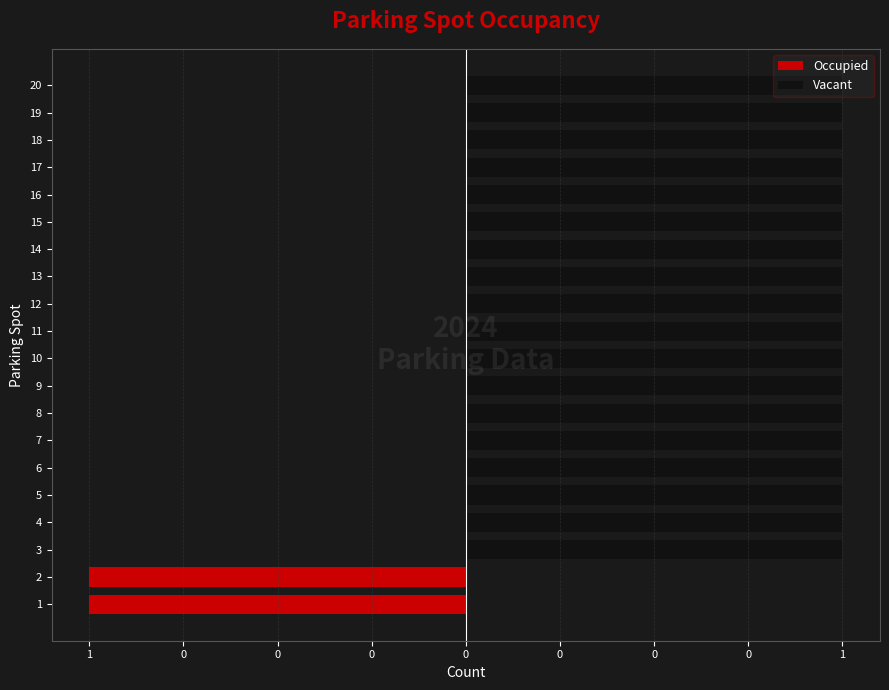

Rank the series by their average value, from highest to lowest.

Vacant, Occupied